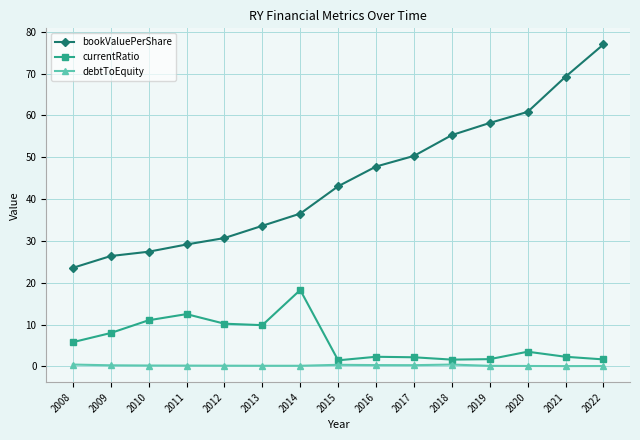

True or false: debtToEquity and bookValuePerShare intersect in this chart.

False